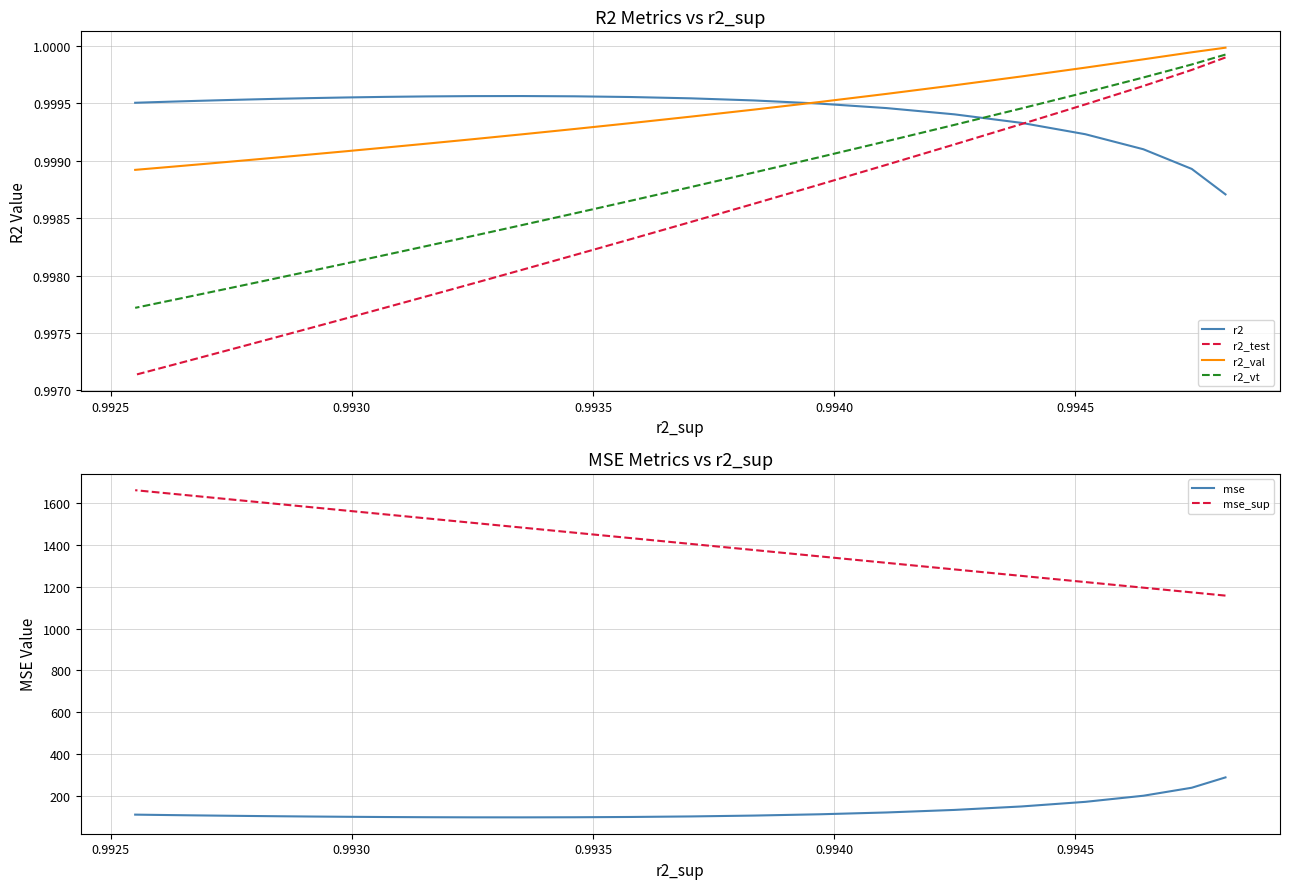

True or false: mse_sup has more than 1 points higher than both neighbors.

False